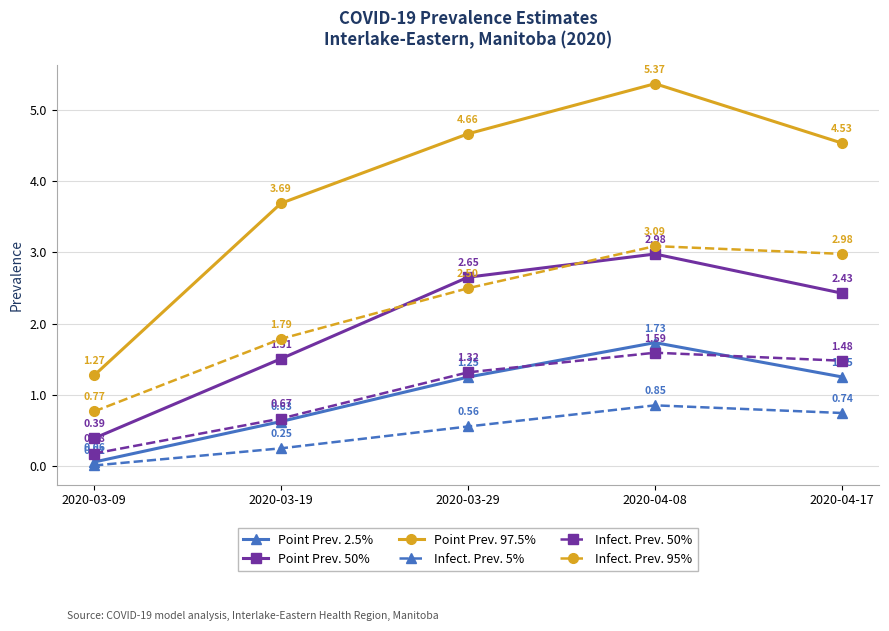

List the labels in order of Point Prev. 97.5% value, smallest first.

2020-03-09, 2020-03-19, 2020-04-17, 2020-03-29, 2020-04-08